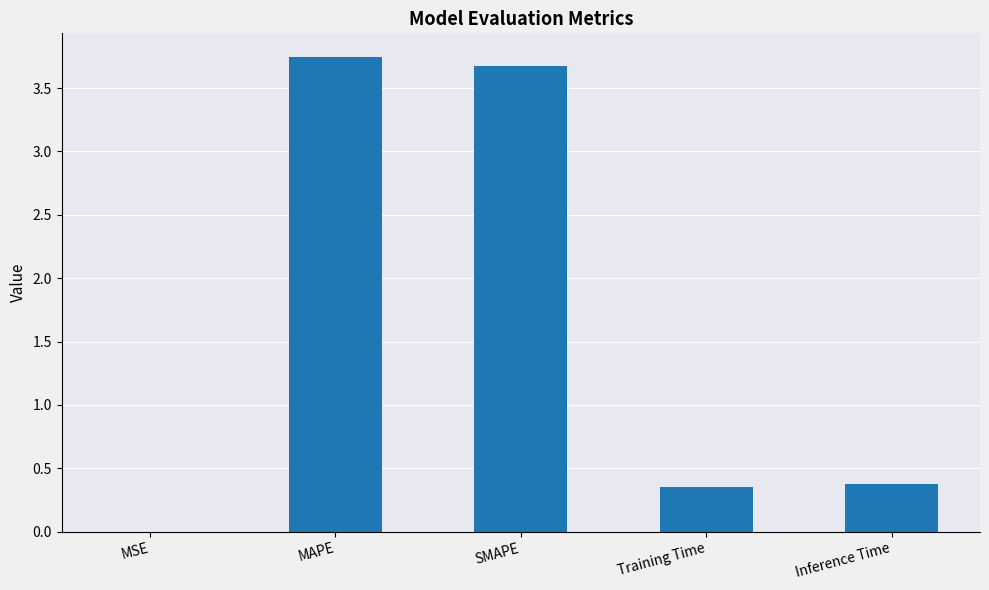

Between Training Time and SMAPE, which is larger?

SMAPE